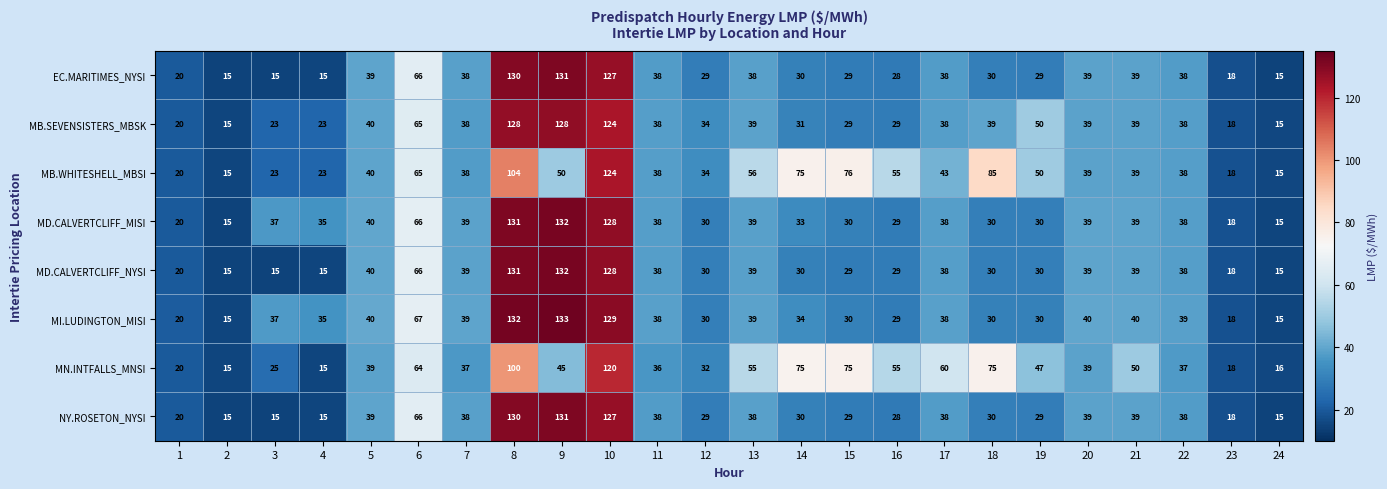

What is the difference between the highest and lowest values at 14?

45